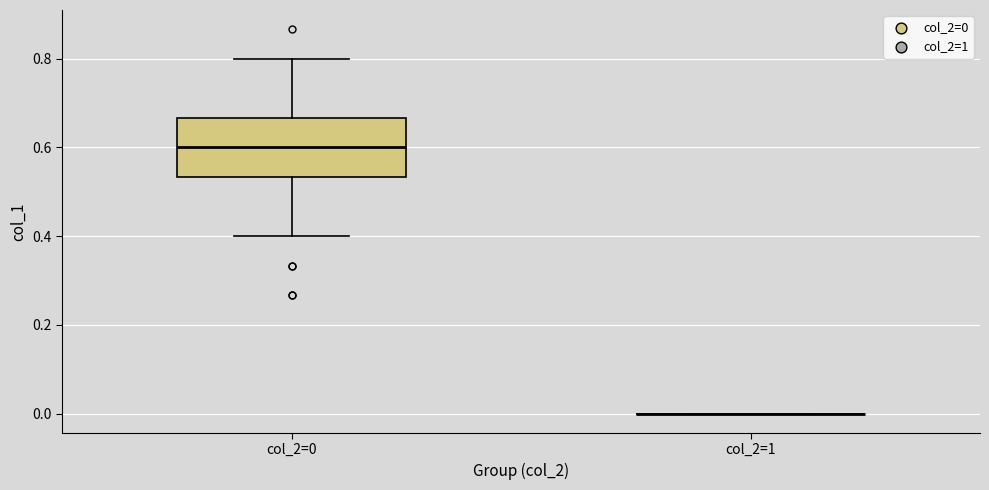

Reading left to right, transcribe this box plot: for each box, give where its median line is, the range the box spans, and where its two whiskers end, as read against the y-axis. The values are not printed on the chart, so give them approximately, as read against the axis.

col_2=0: median 0.60, box 0.54 to 0.66, whiskers 0.40 to 0.80
col_2=1: box collapsed to a line at 0.00, whiskers 0.00 to 0.00